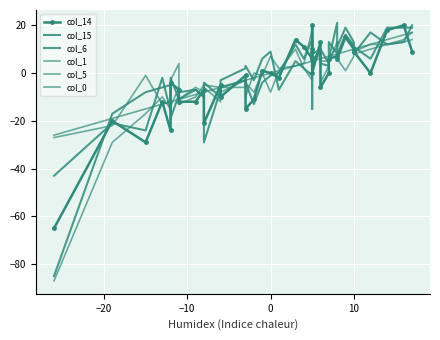

After their last crossing, which series has the higher values: col_15 or col_1?

col_15